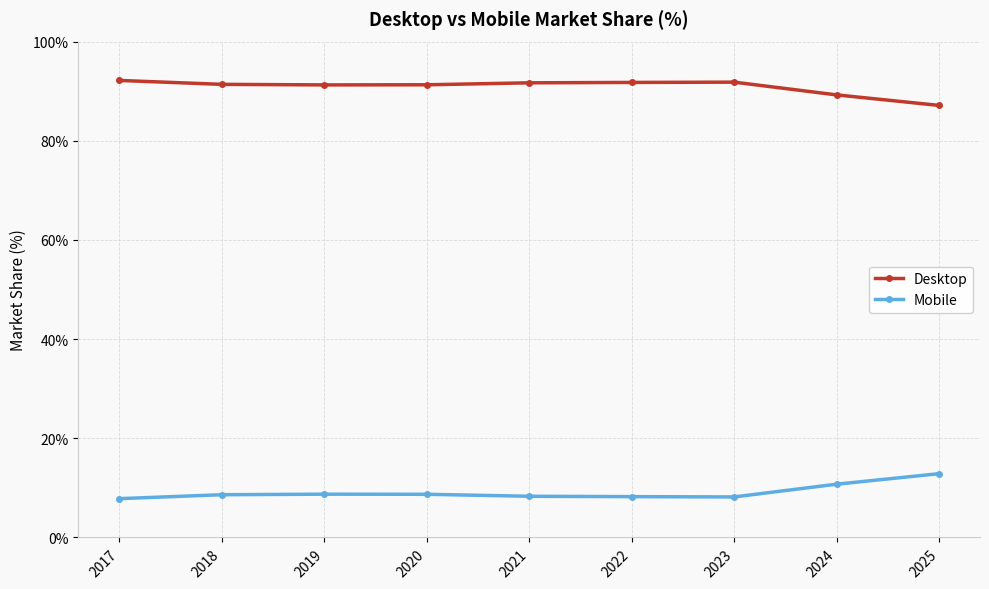

True or false: Desktop and Mobile intersect in this chart.

False